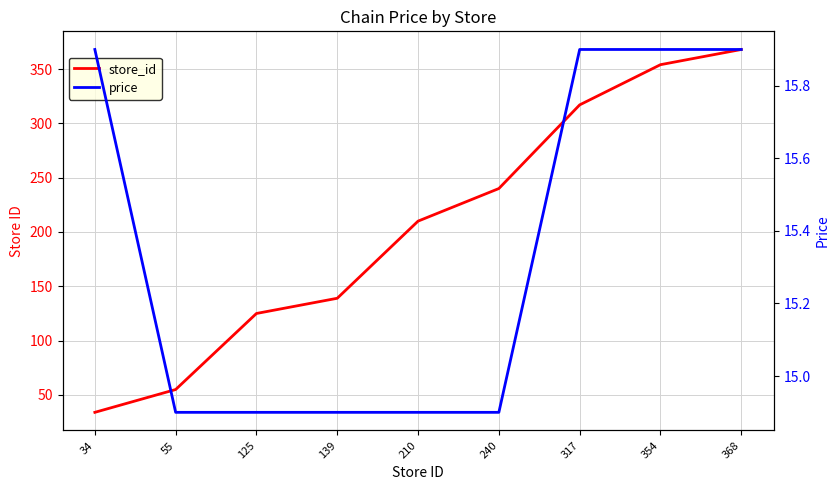

What is the average value of the store_id series?

204.7